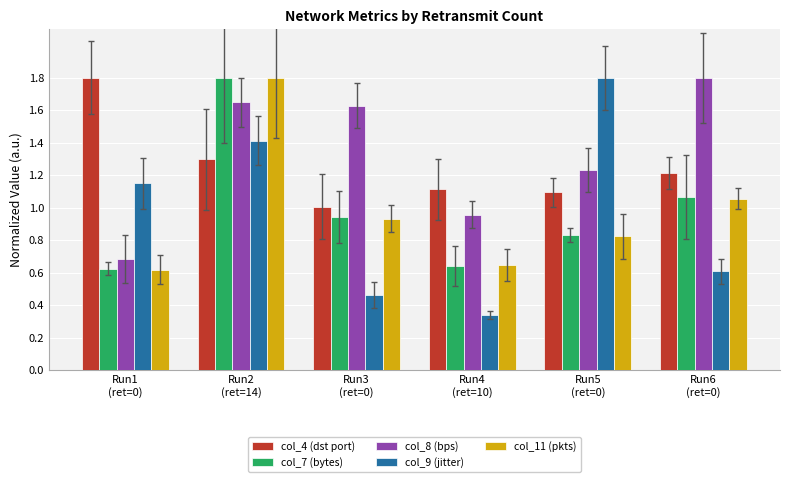

Which series changed the most between Run1
(ret=0) and Run4
(ret=10)?

col_9 (jitter)